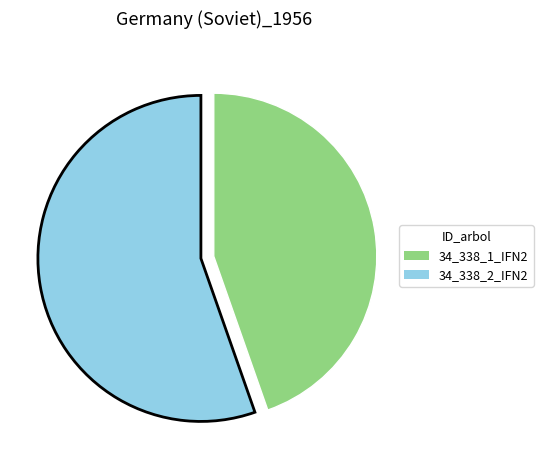

Does 34_338_2_IFN2 represent more than half of the total?

Yes